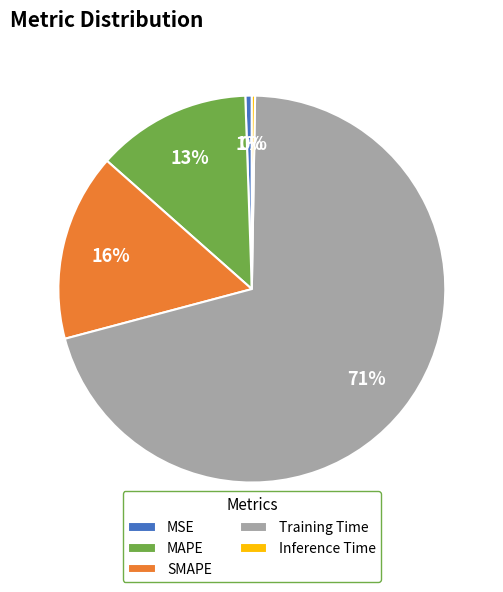

To the nearest percent, what is the difference between the largest and smallest slice percentages?

70%